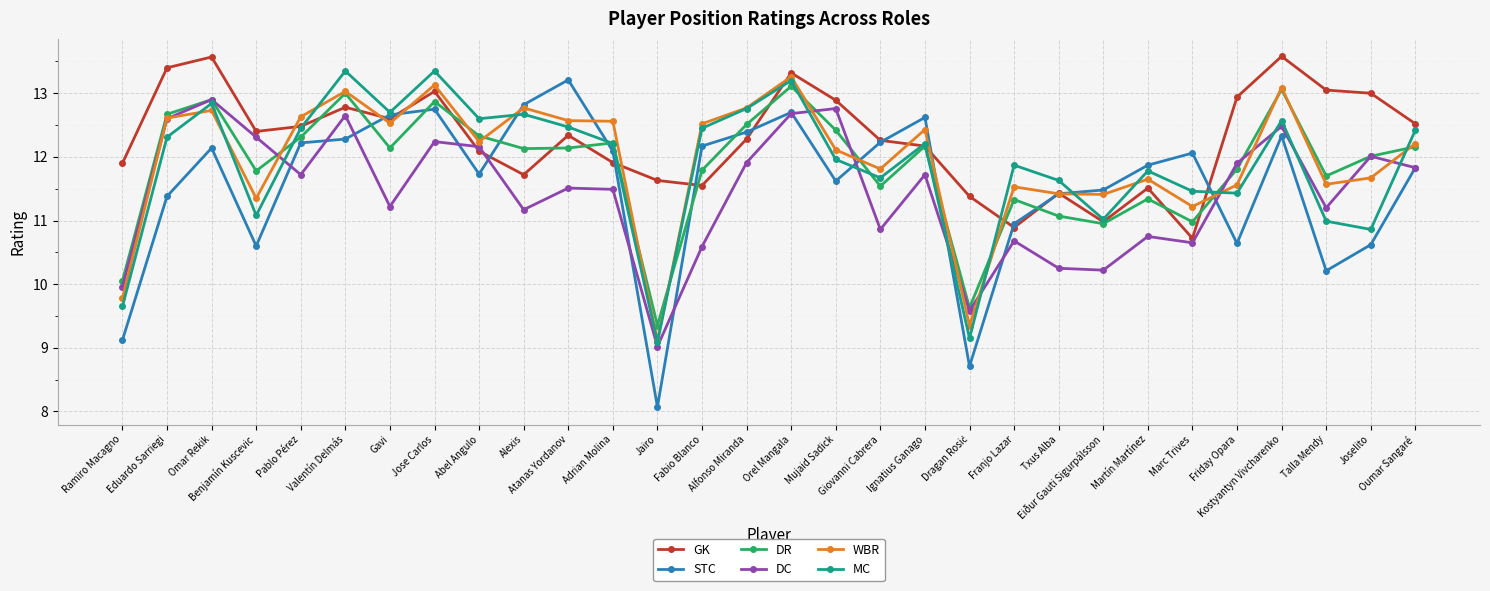

Which series has the widest spread of values?

STC